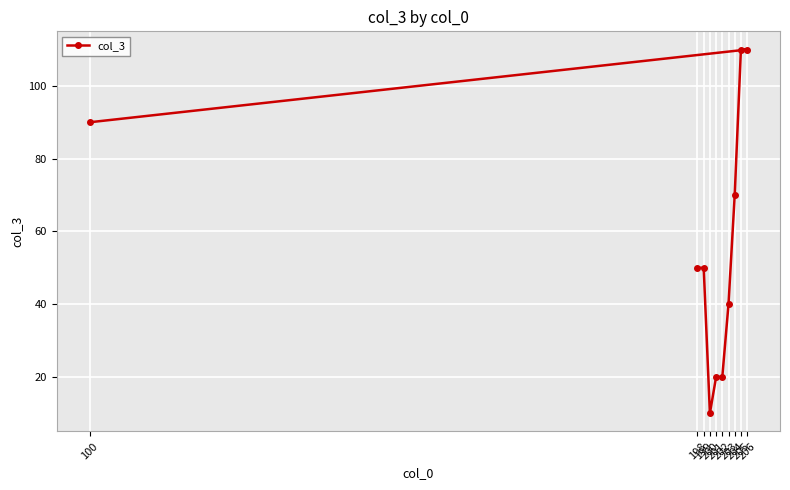

Where is the data nearest to the value 60?

198